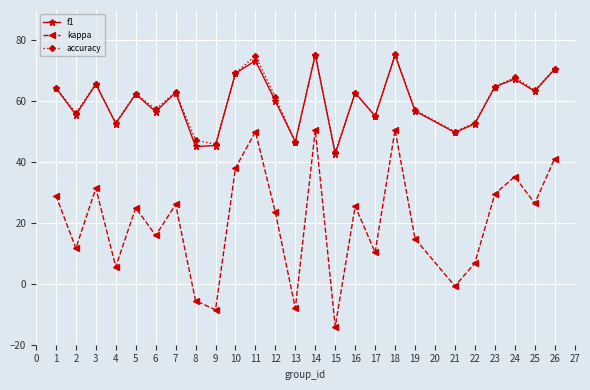

Which series changed the most between 18 and 21?

kappa